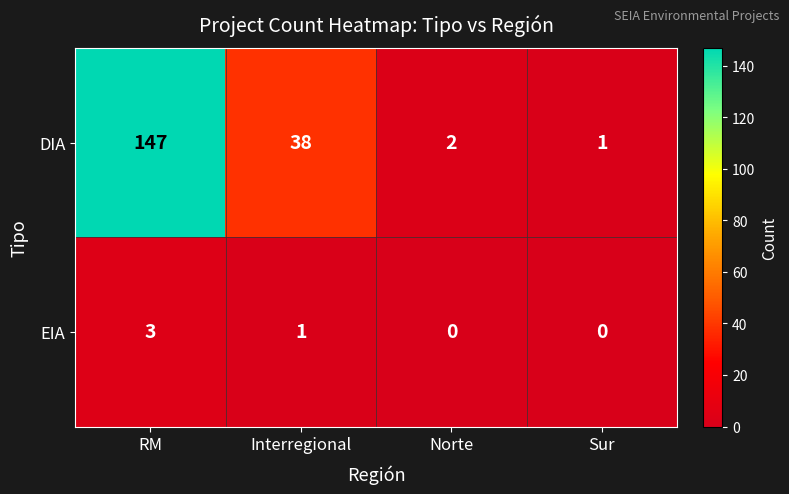

Rank the series by their maximum value, from lowest to highest.

EIA, DIA